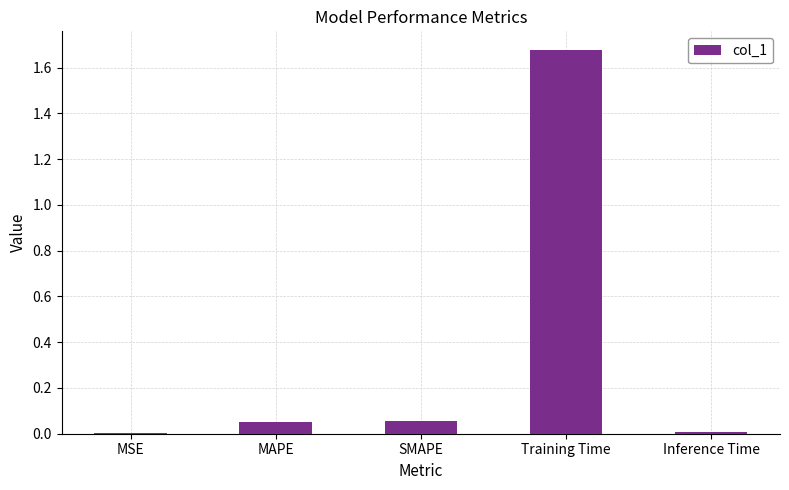

The chart shows a value of 0.0 at SMAPE. True or false?

False